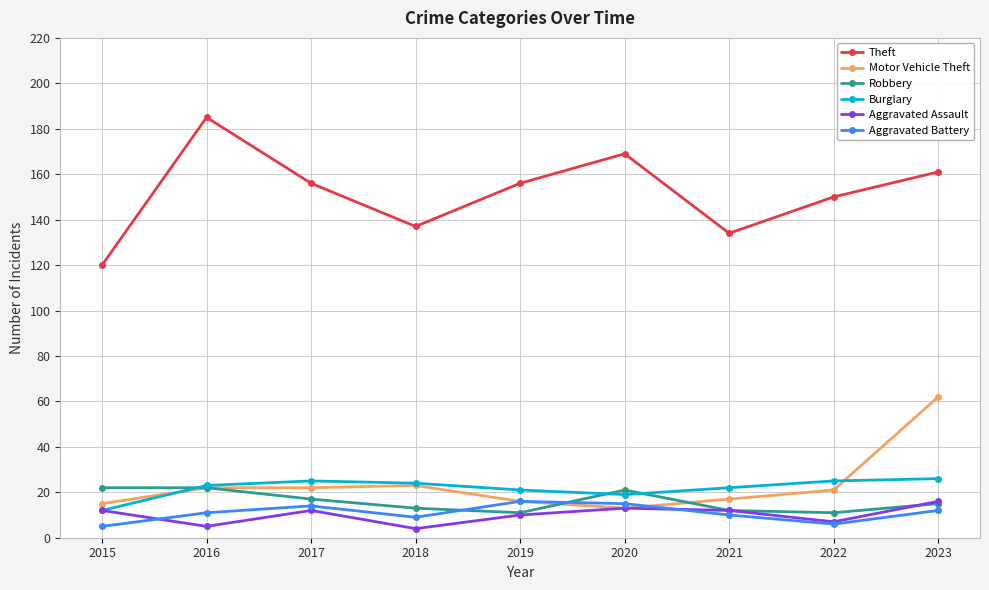

Reading left to right, transcribe all the data shown in this chart.

Theft: 120	185	156	137	156	169	134	150	161
Motor Vehicle Theft: 15	22	22	23	16	13	17	21	62
Robbery: 22	22	17	13	11	21	12	11	15
Burglary: 12	23	25	24	21	19	22	25	26
Aggravated Assault: 12	5	12	4	10	13	12	7	16
Aggravated Battery: 5	11	14	9	16	15	10	6	12